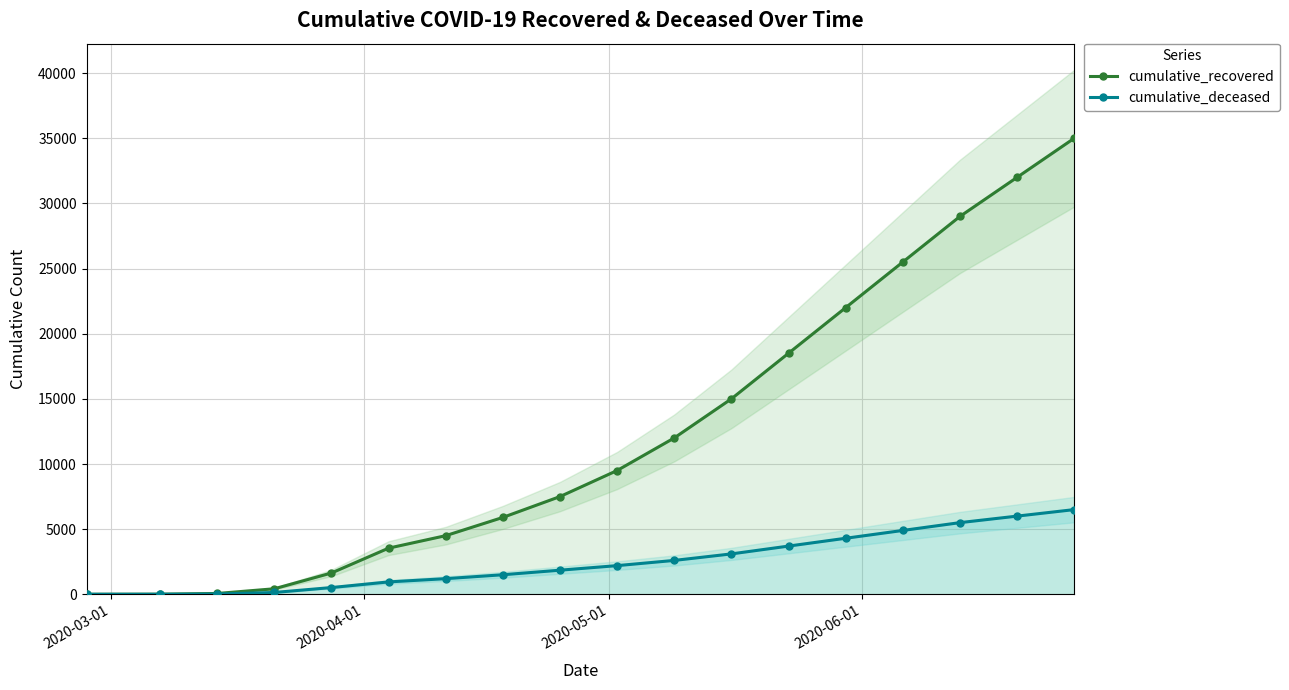

What is the maximum value for cumulative_recovered?

35000